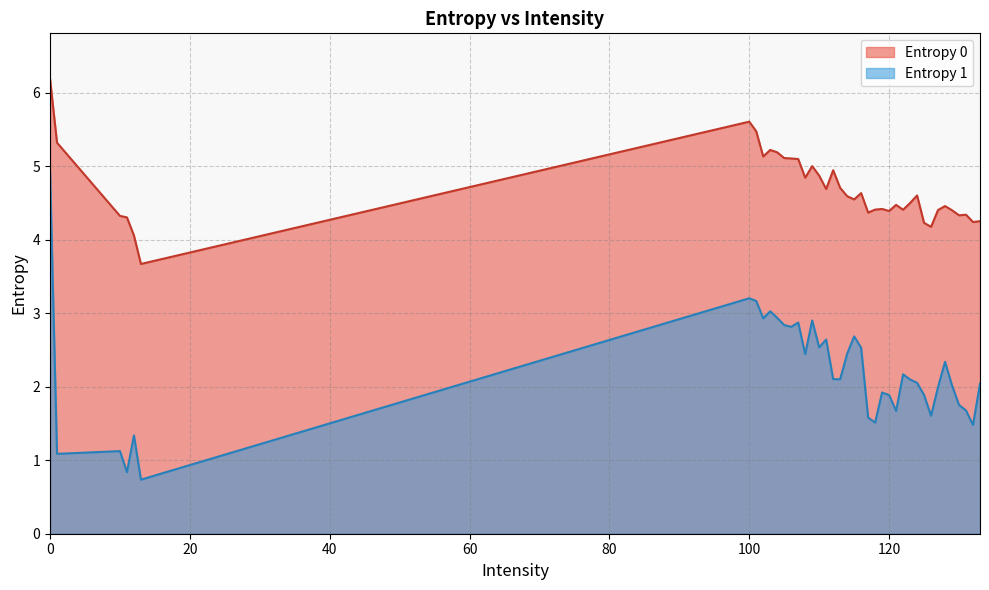

True or false: Entropy 1 and Entropy 0 cross at least once.

False